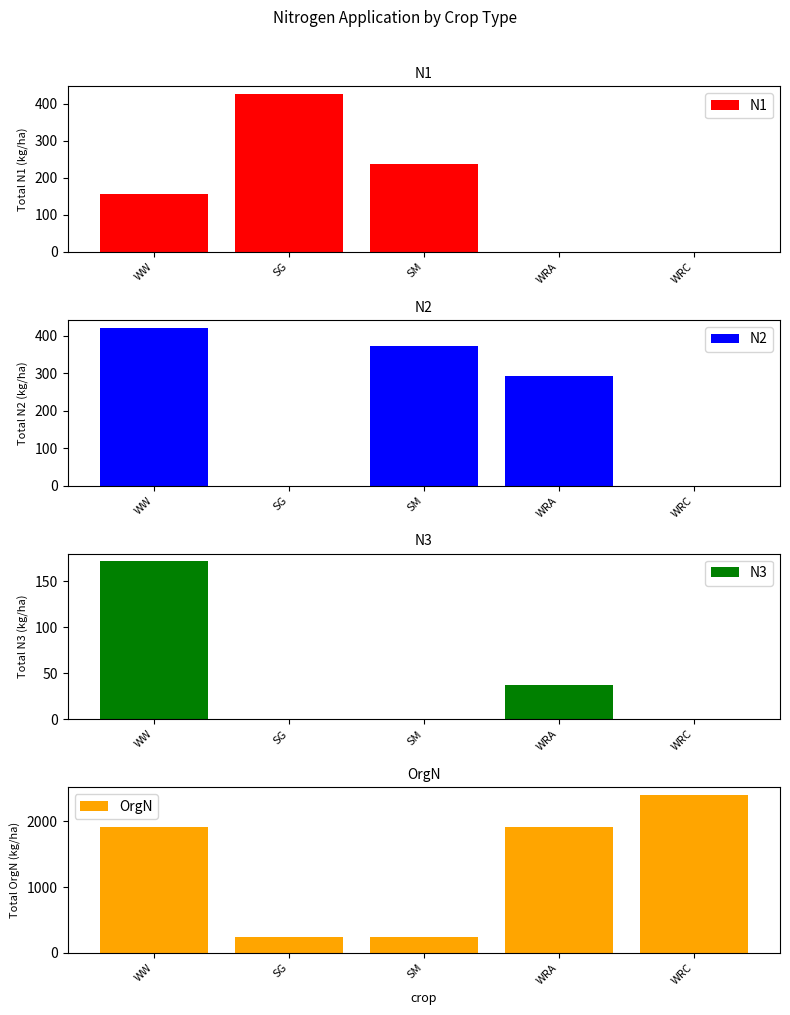

How many groups of bars are there?

5